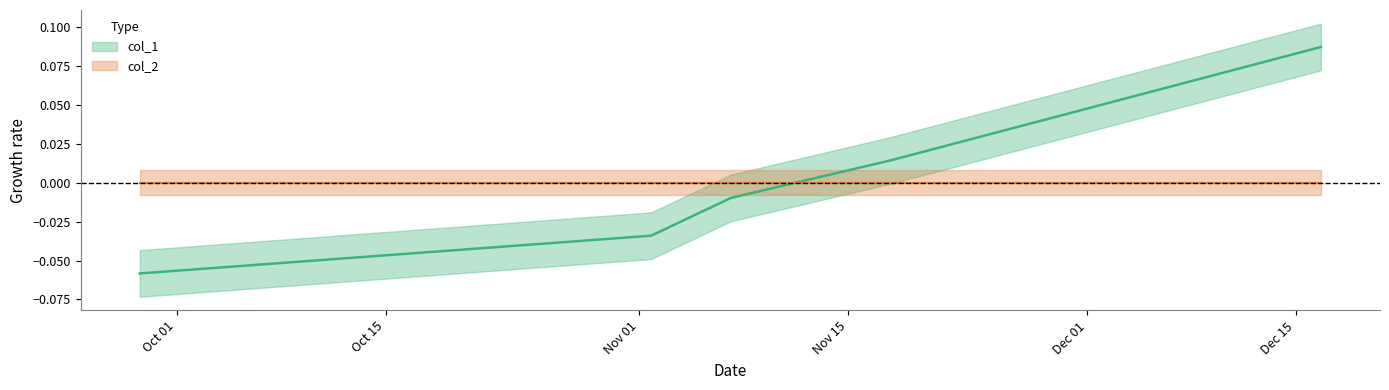

Reading left to right, list all the values displayed in this chart.

-0.1	-0.0	-0.0	0.0	0.1